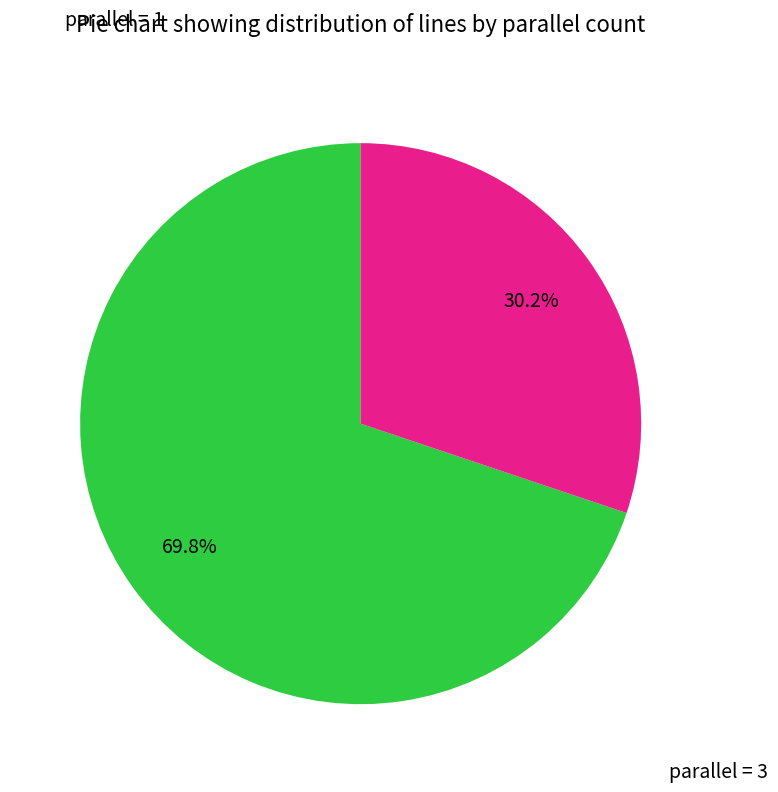

True or false: parallel = 1 accounts for 57% of the total.

False